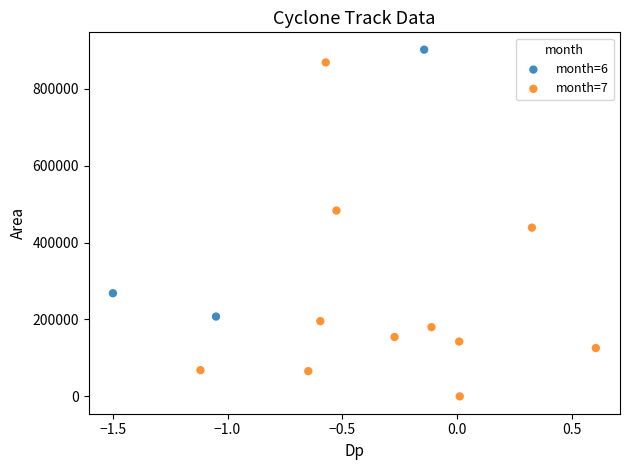

Which series has the largest Y range (max minus min)?

month=7